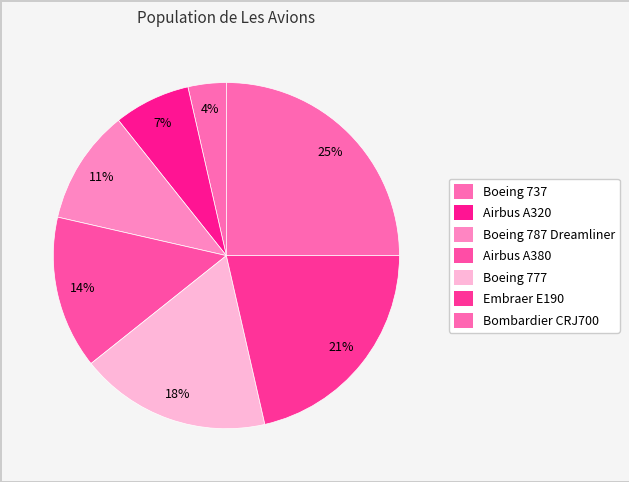

How many segments does this pie chart have?

7